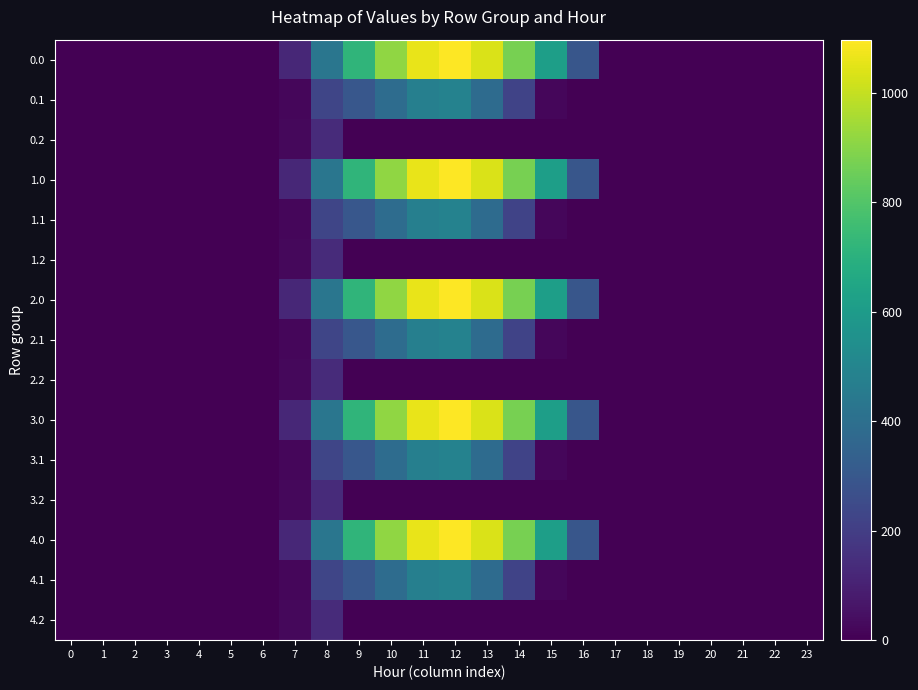

What is the spread (max minus min) of values at 7?

102.9